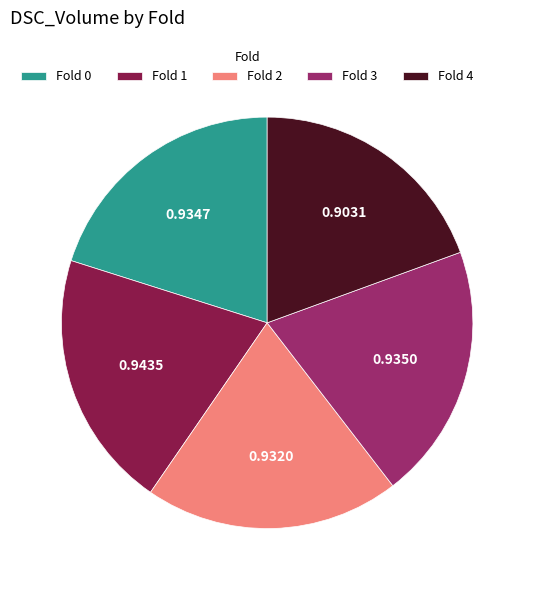

Combined, do Fold 1 and Fold 4 account for over 50%?

No